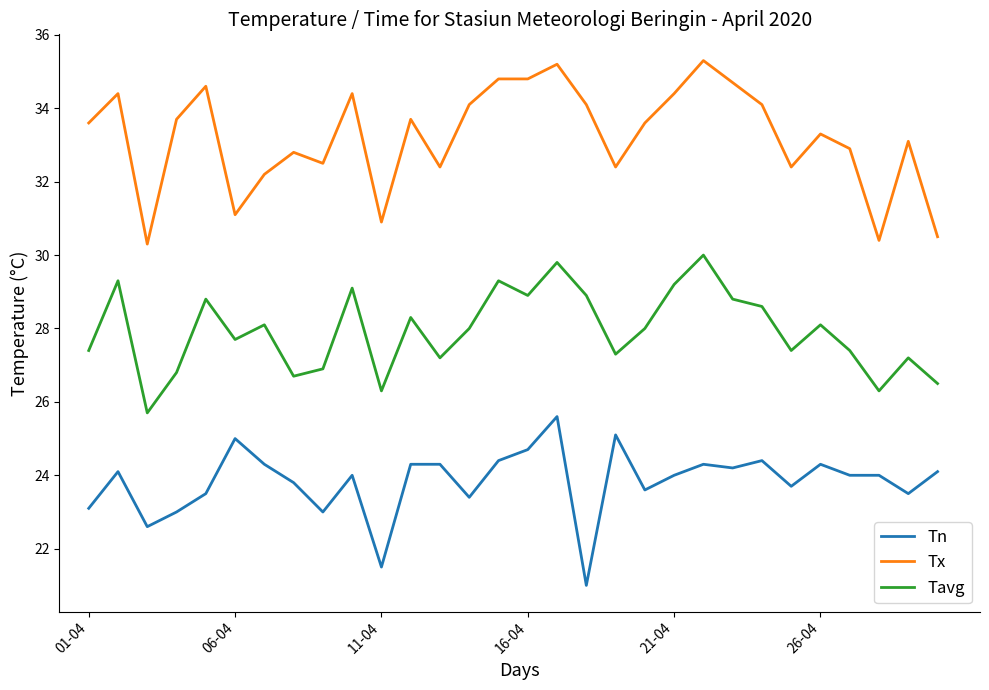

Which series has the largest total across all categories?

Tx